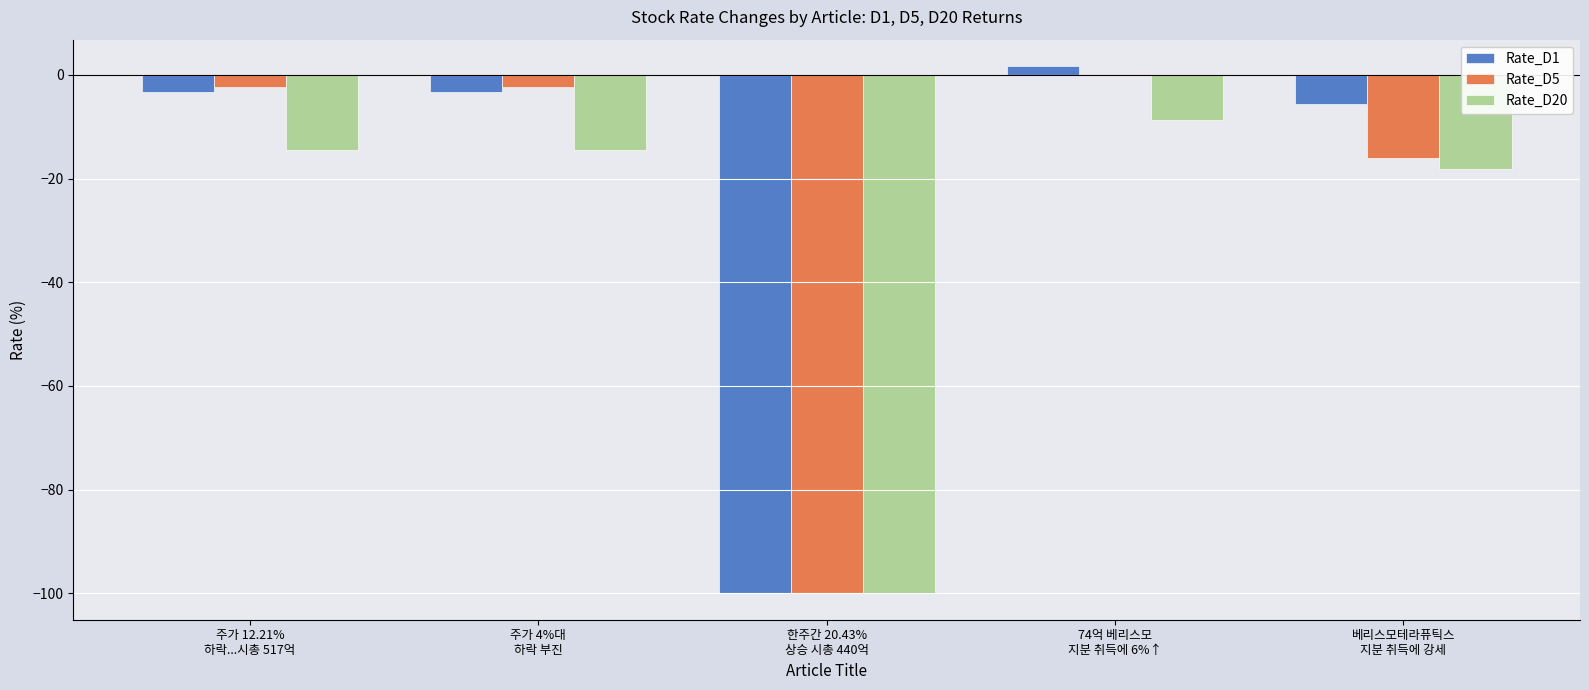

Which label corresponds to the largest value in the chart?

74억 베리스모
지분 취득에 6%↑